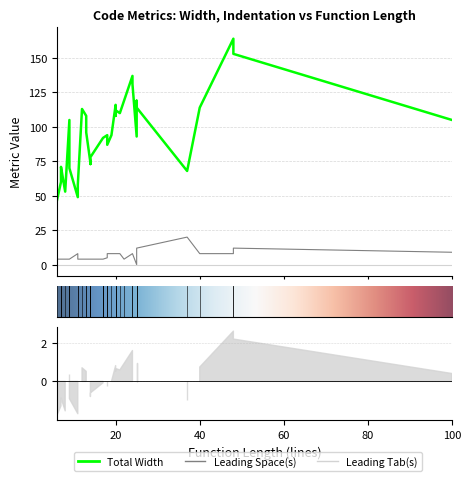

What is the sum of all Total Width values?

3760